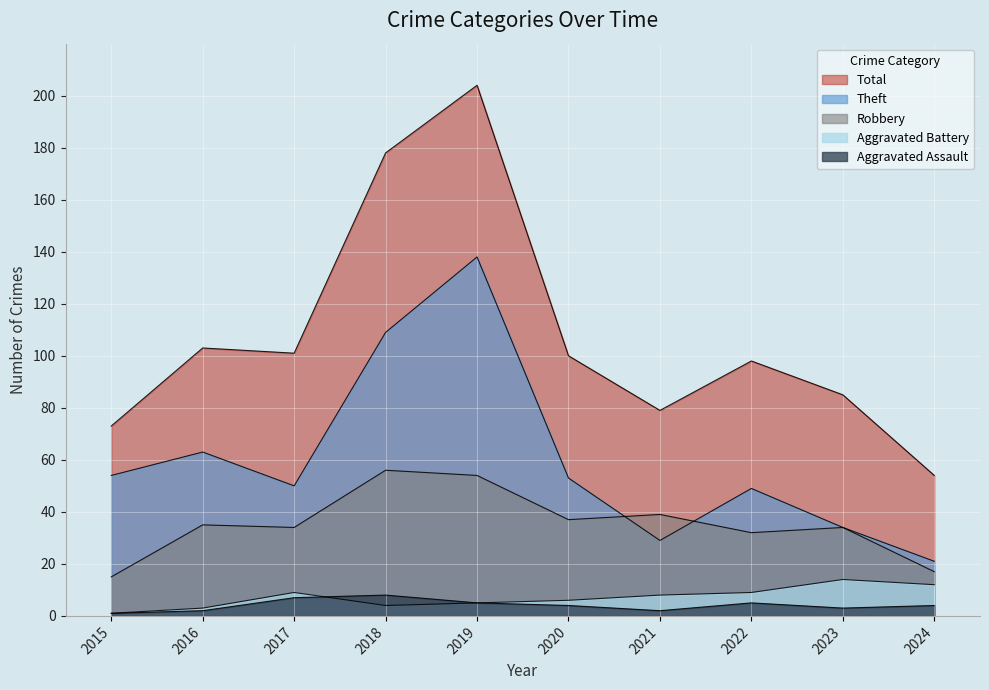

True or false: Robbery has more than 0 points higher than both neighbors.

True